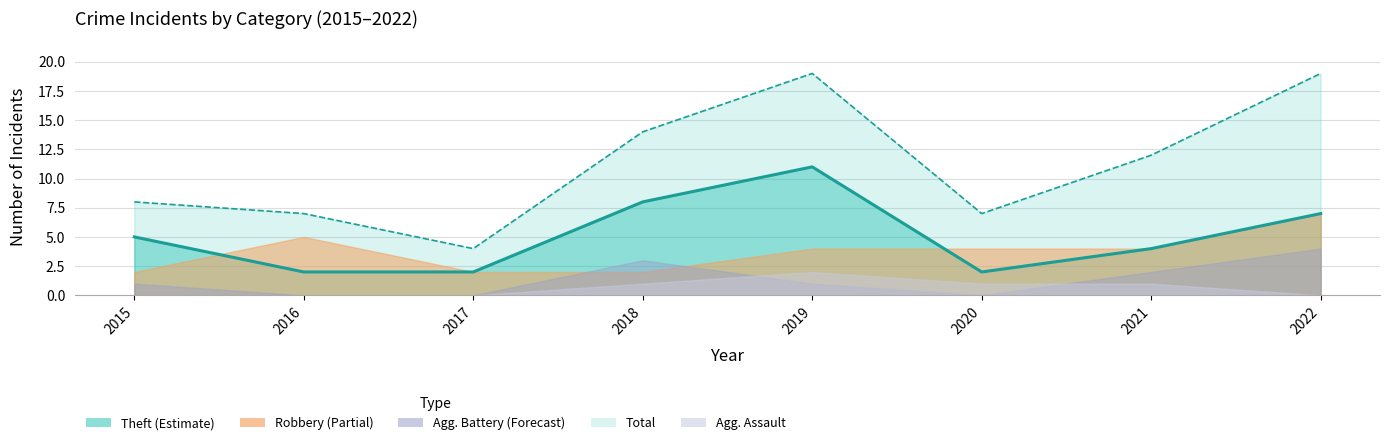

How many data points in Aggravated Assault are less than 1?

4